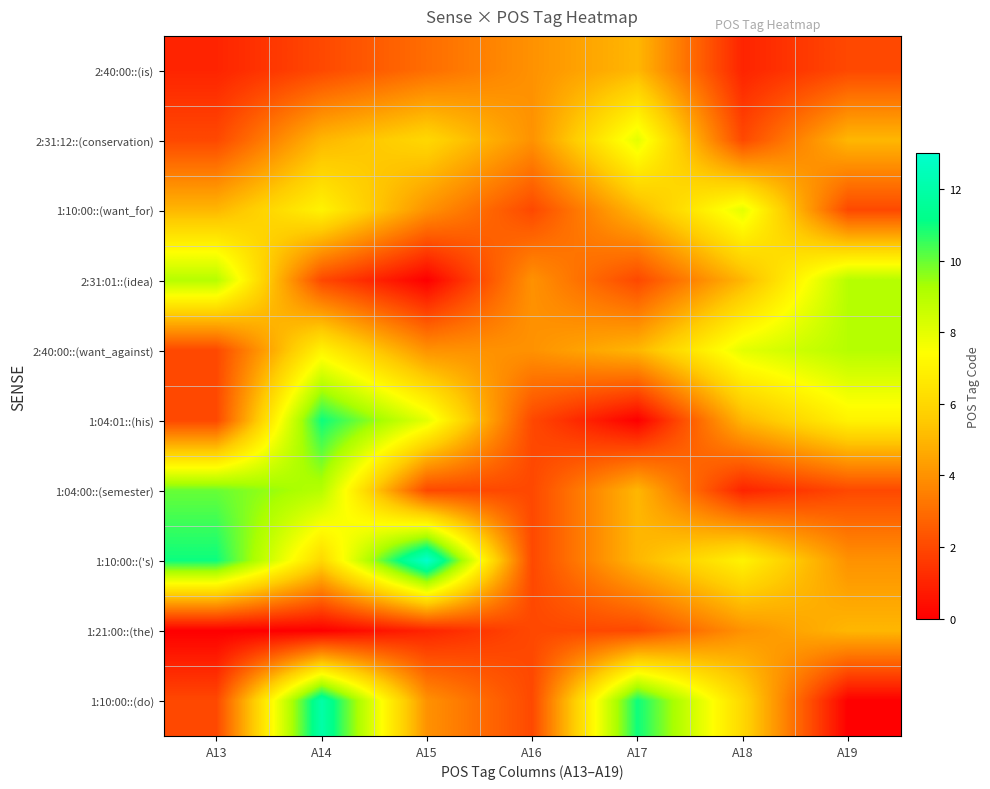

Which category has the lowest value across all series?

A15